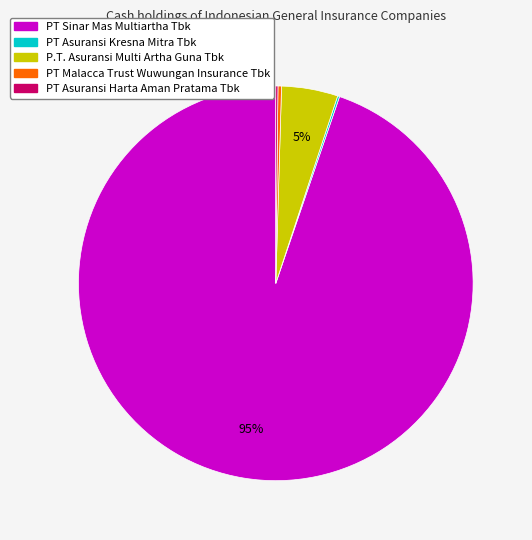

Which category has the biggest portion of the pie?

PT Sinar Mas Multiartha Tbk